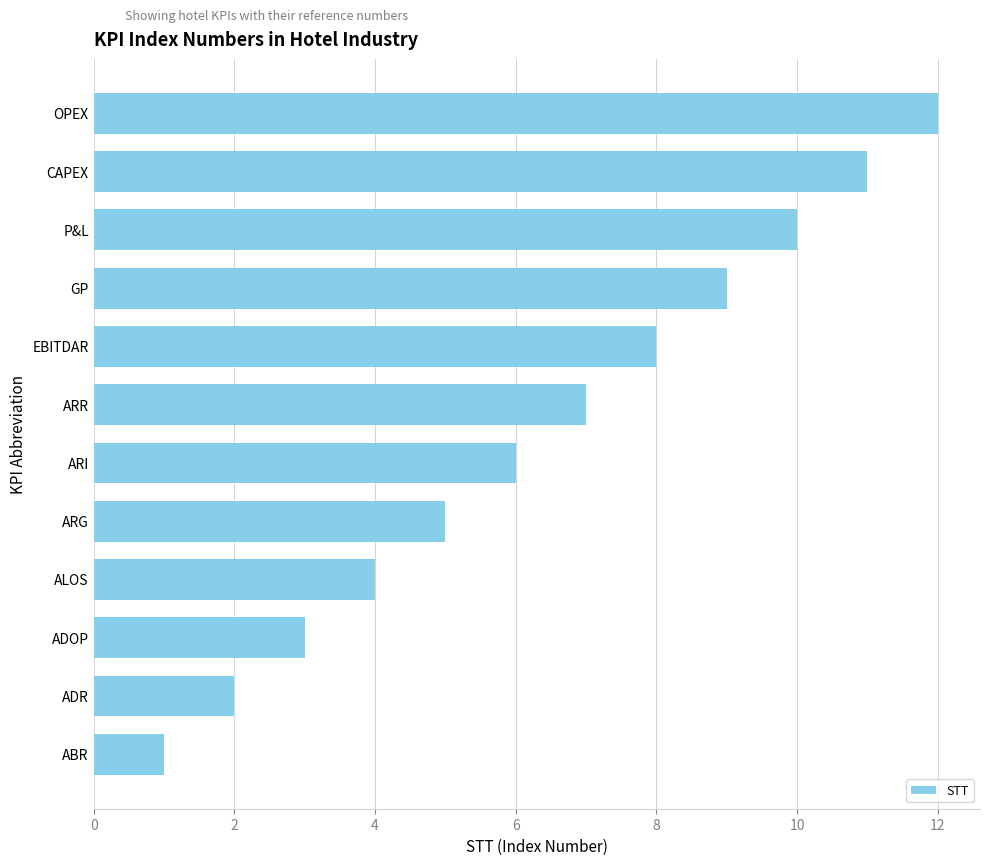

The value at GP is 9. True or false?

True